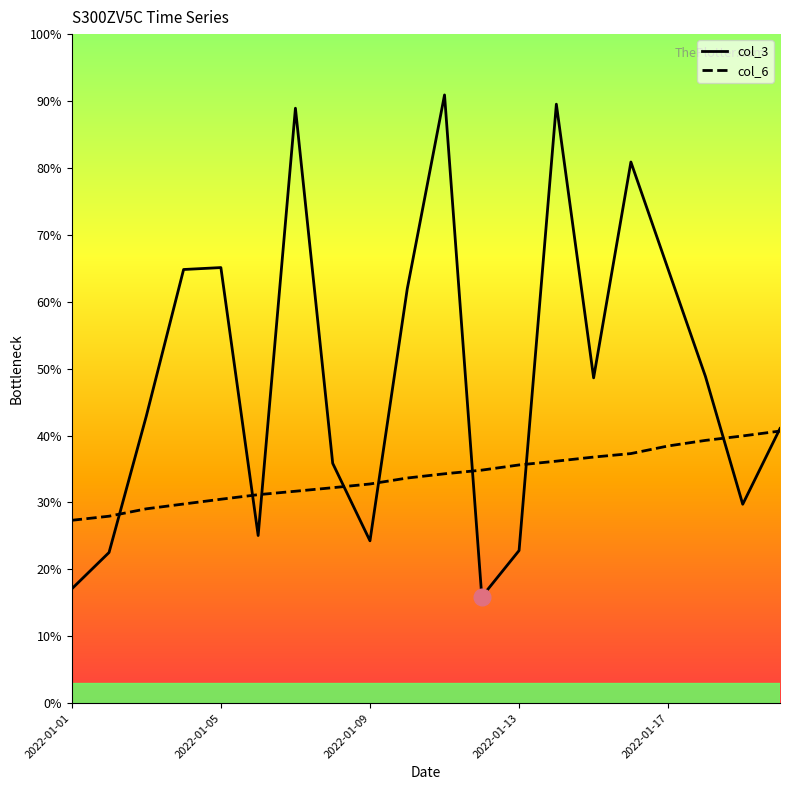

True or false: col_3 has more than 2 interior local peaks.

True